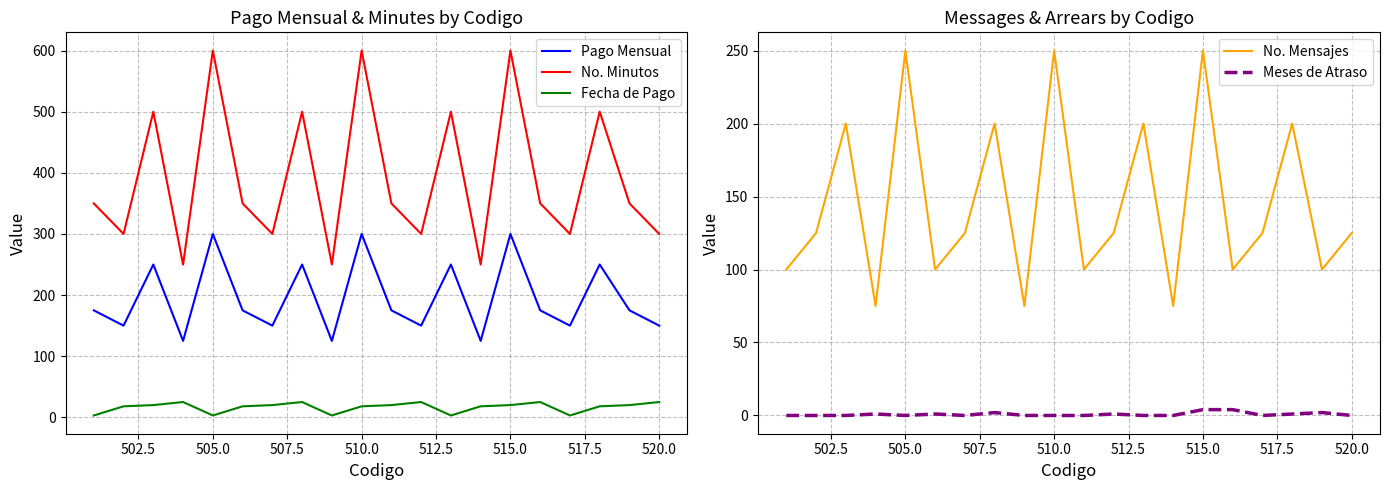

True or false: Meses de Atraso and No. Mensajes cross at least once.

False